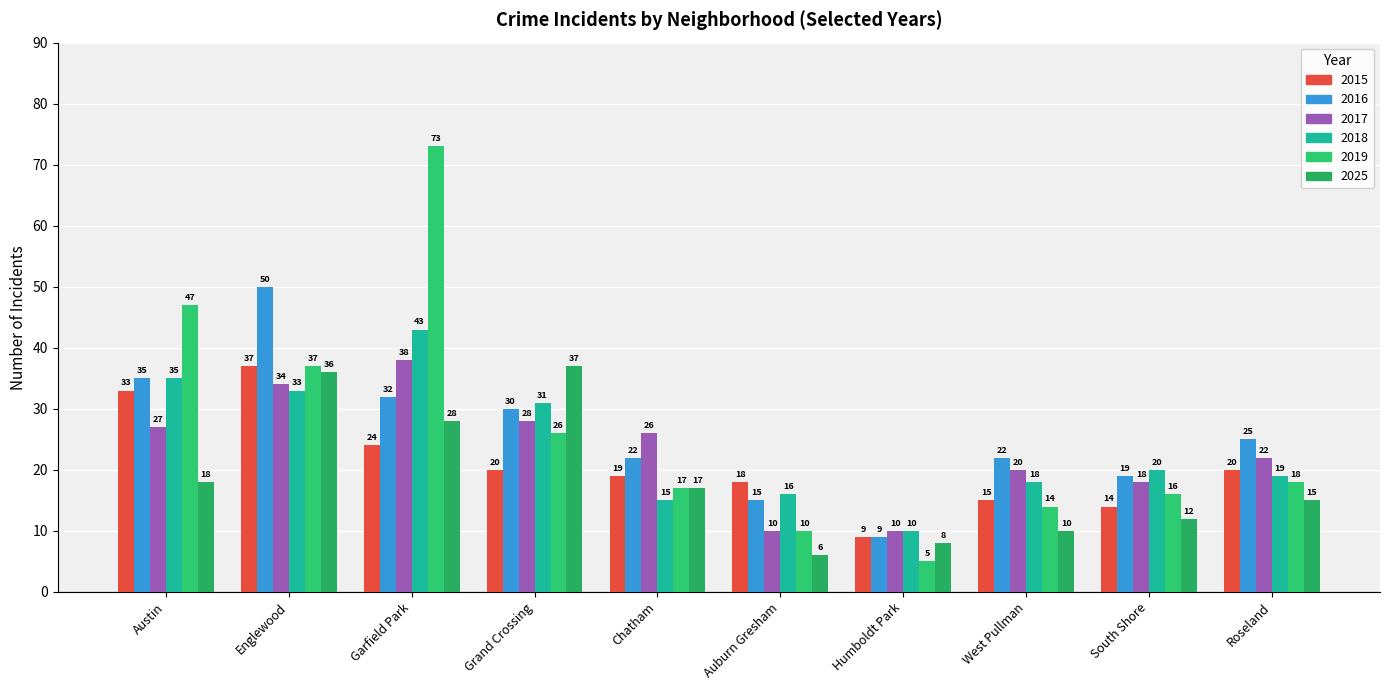

How many data points does each series have?

10